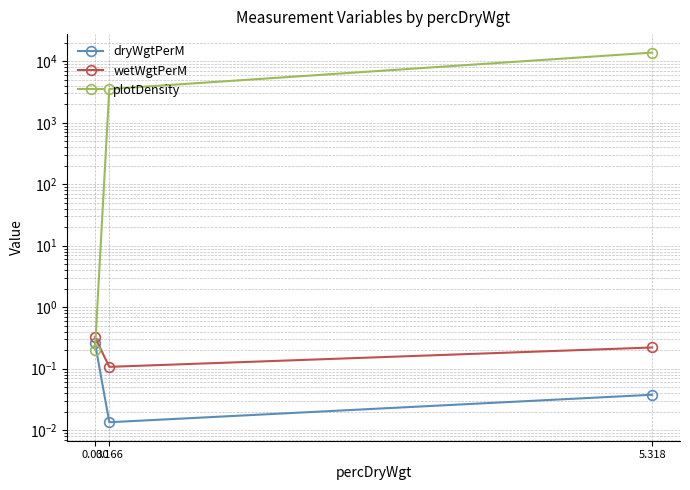

List the labels in order of plotDensity value, largest first.

5.318, 0.166, 0.030